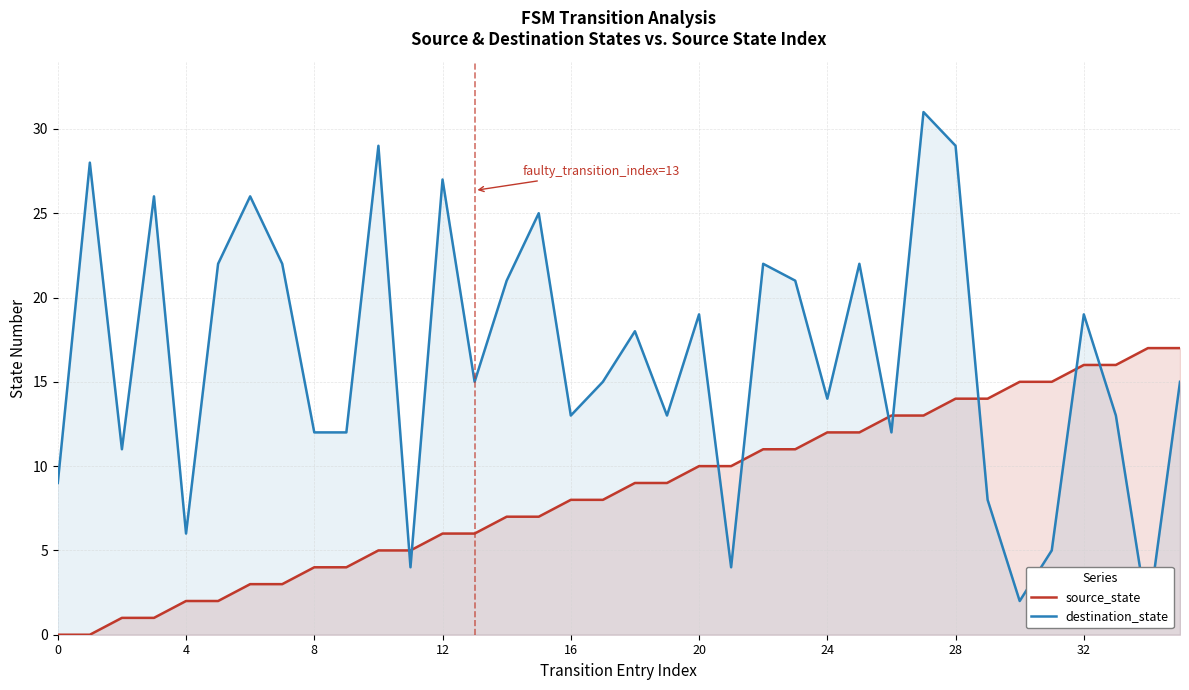

How many values in the destination_state series exceed 15?

17